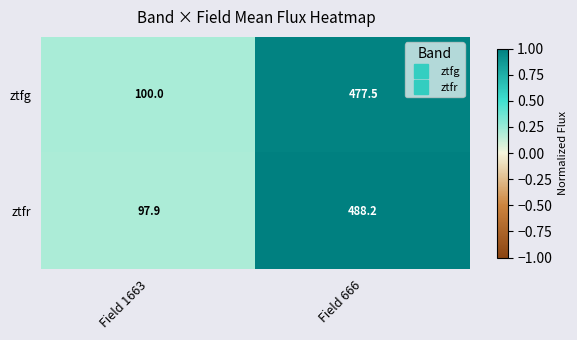

Which category has the highest value across all series?

Field 666